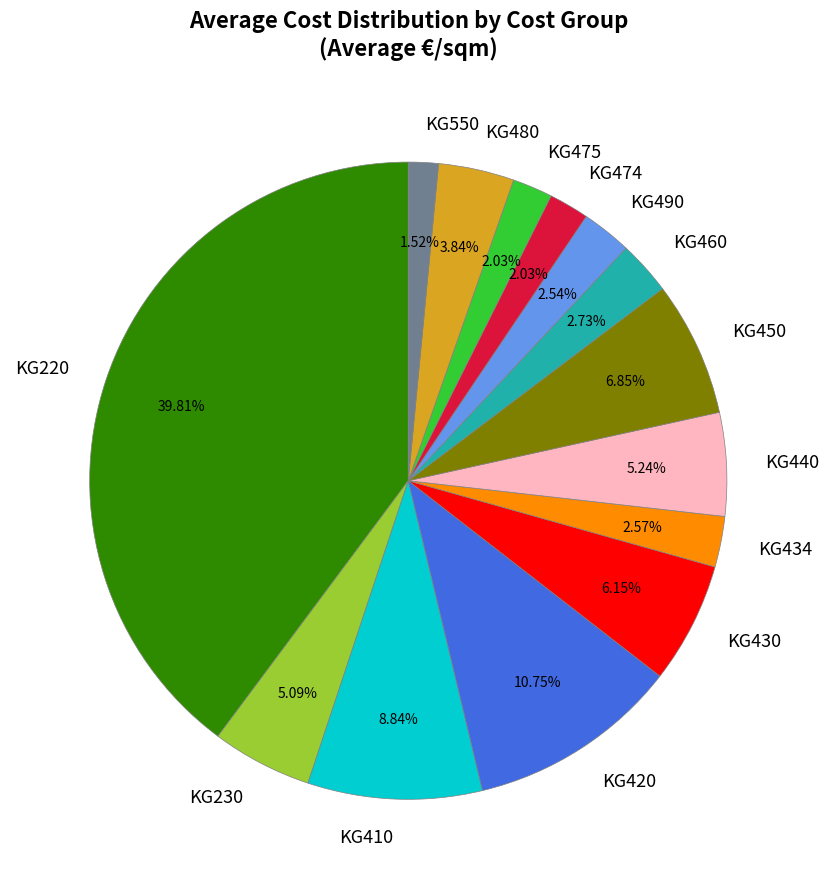

How many slices are in this pie chart?

14